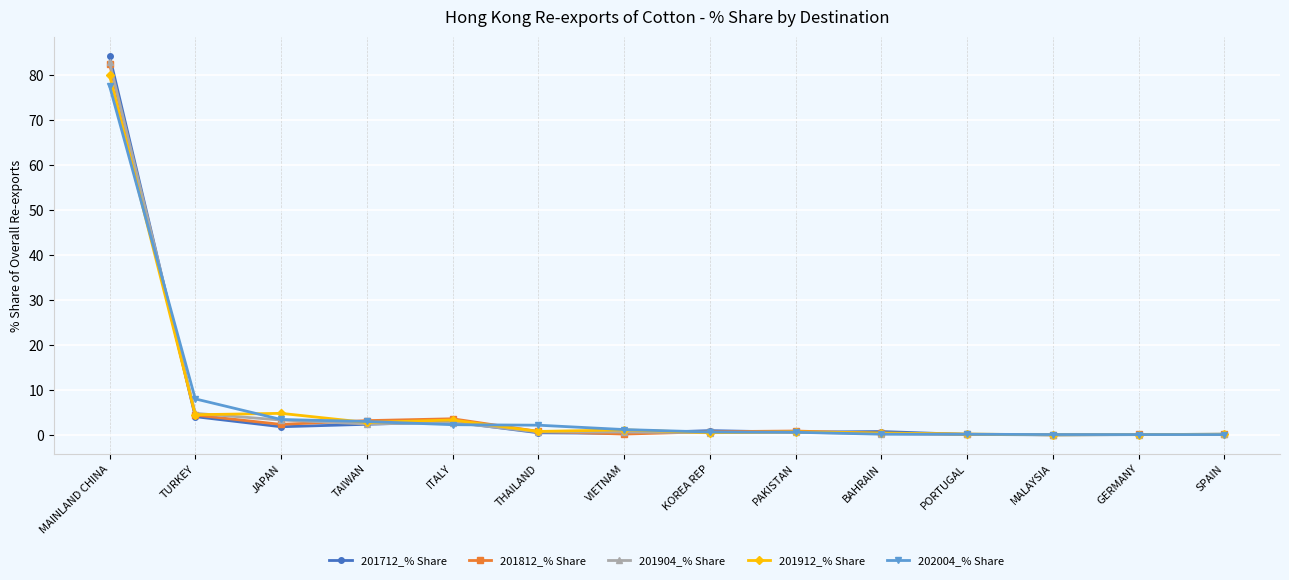

At which label does 201904_% Share reach its peak?

MAINLAND CHINA